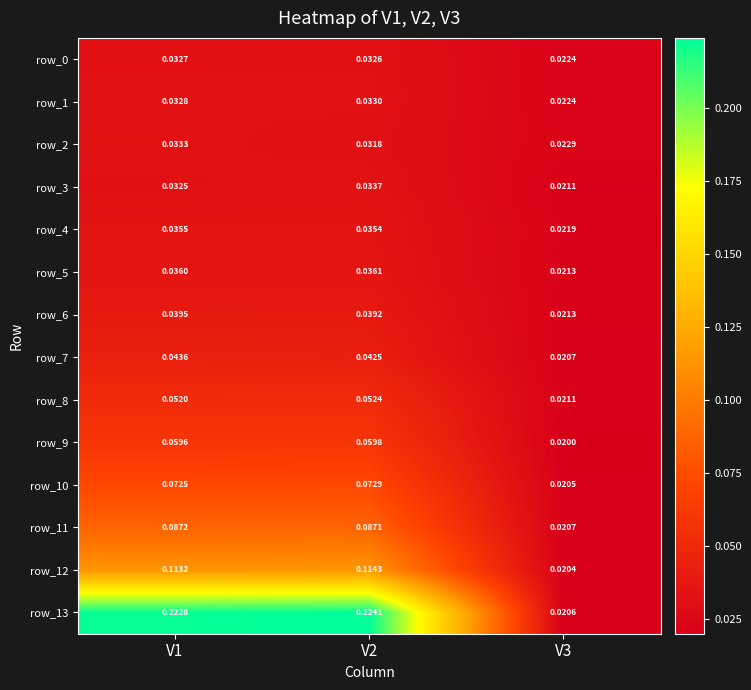

At which category is the sum across all series the highest?

V2